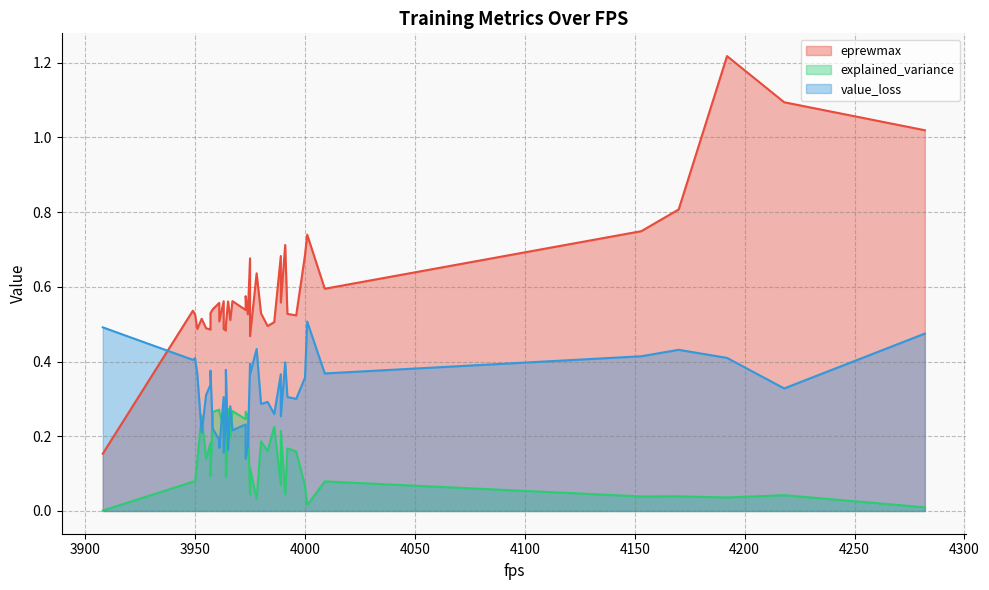

What are all the series names shown in the legend?

eprewmax, explained_variance, value_loss